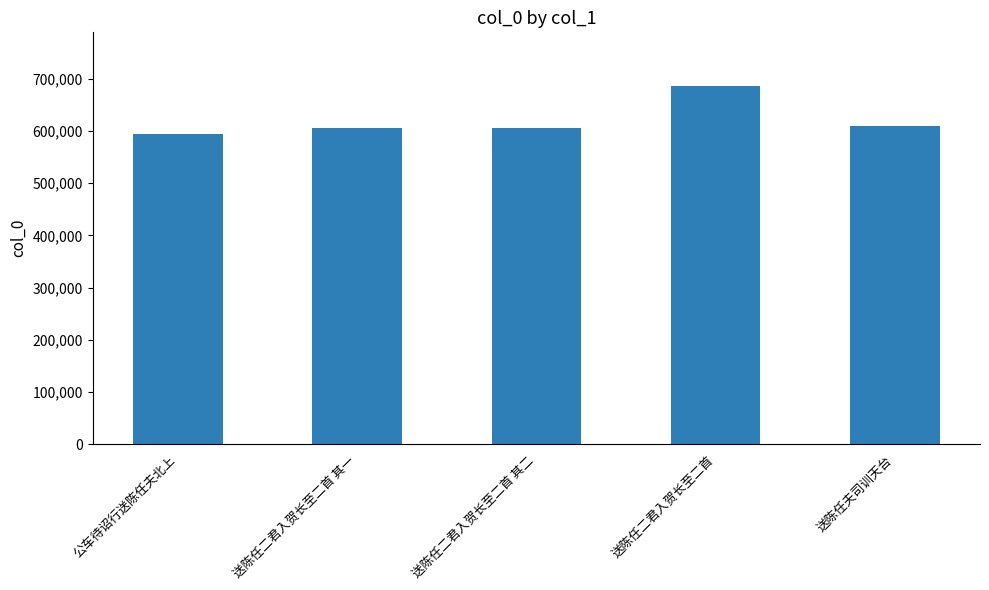

What is the value of the 5th bar from the left?

608613